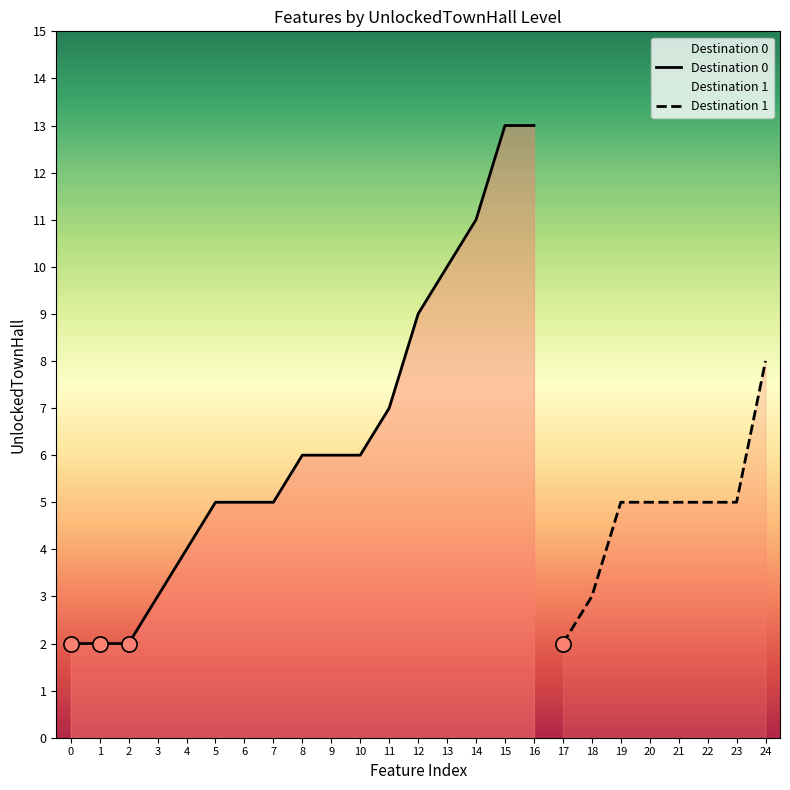

True or false: Destination 0 has a value of 22 at 16.

False